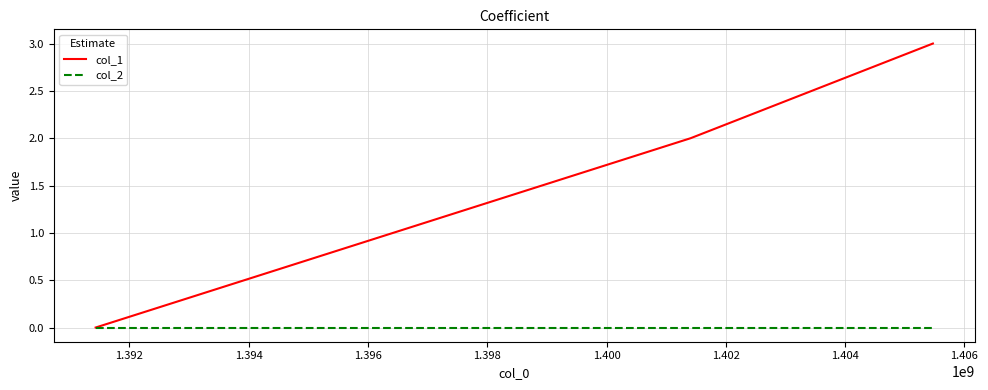

Rank the series by their average value, from lowest to highest.

col_2, col_1